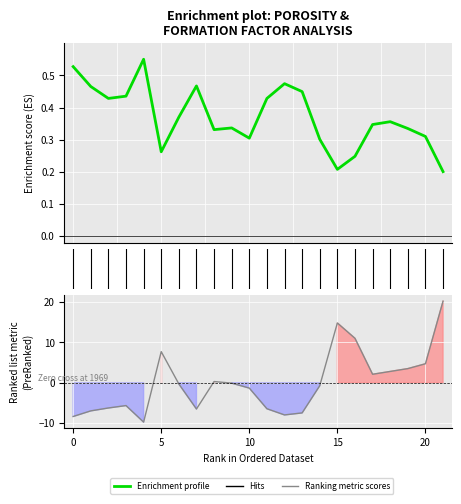

At how many categories does at least one series exceed 6?

4